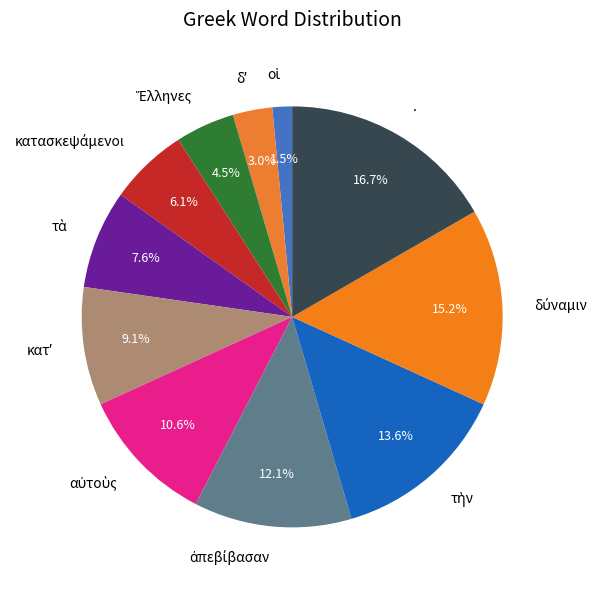

Is there any slice that represents more than half of the pie?

No